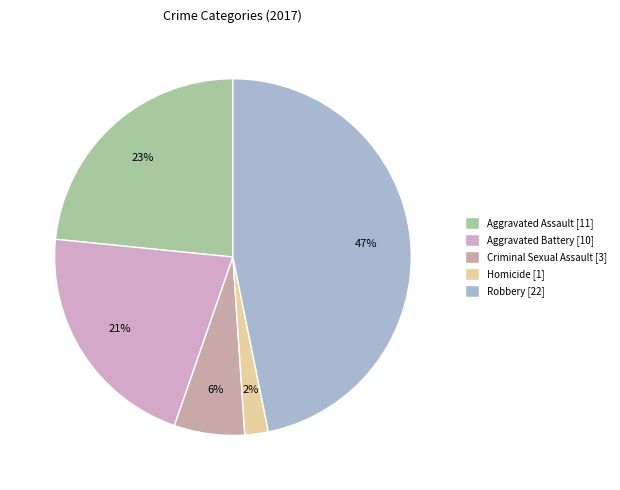

How much of the chart is everything except Aggravated Battery?

78.7%